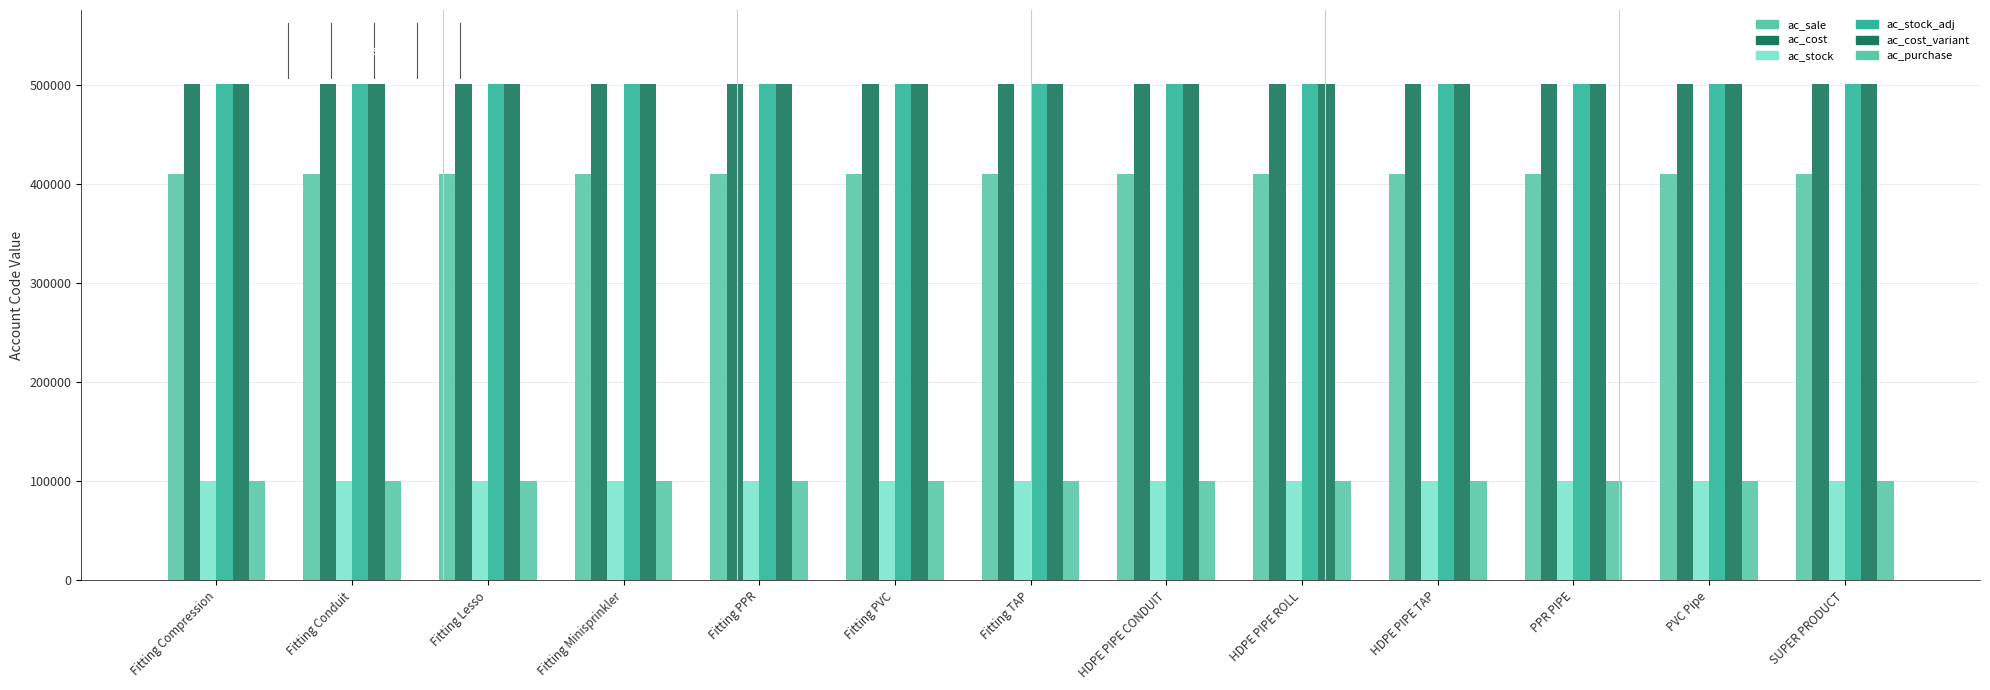

Which series has the largest total across all categories?

ac_cost_variant